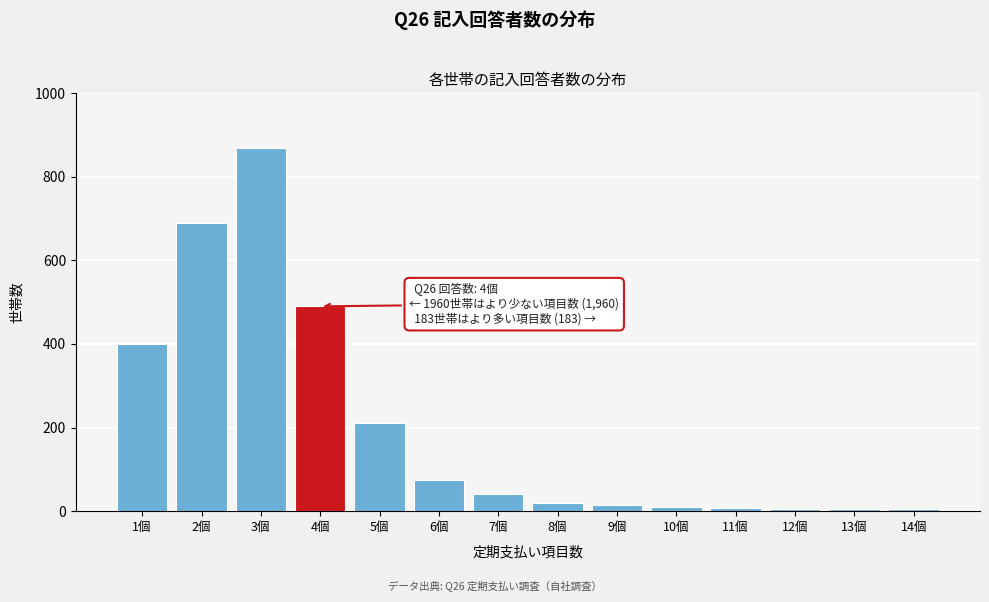

What is the label of the 7th bar from the left?

7個